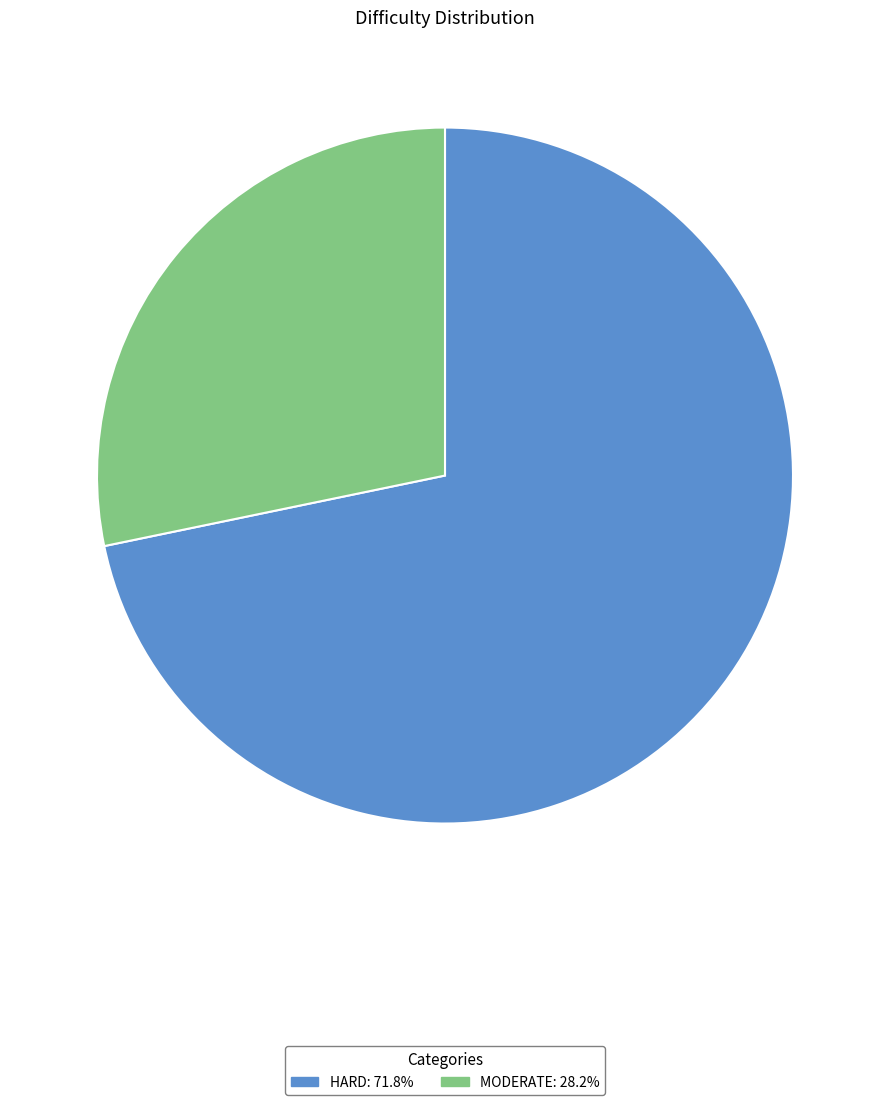

Is there any slice that represents more than half of the pie?

Yes